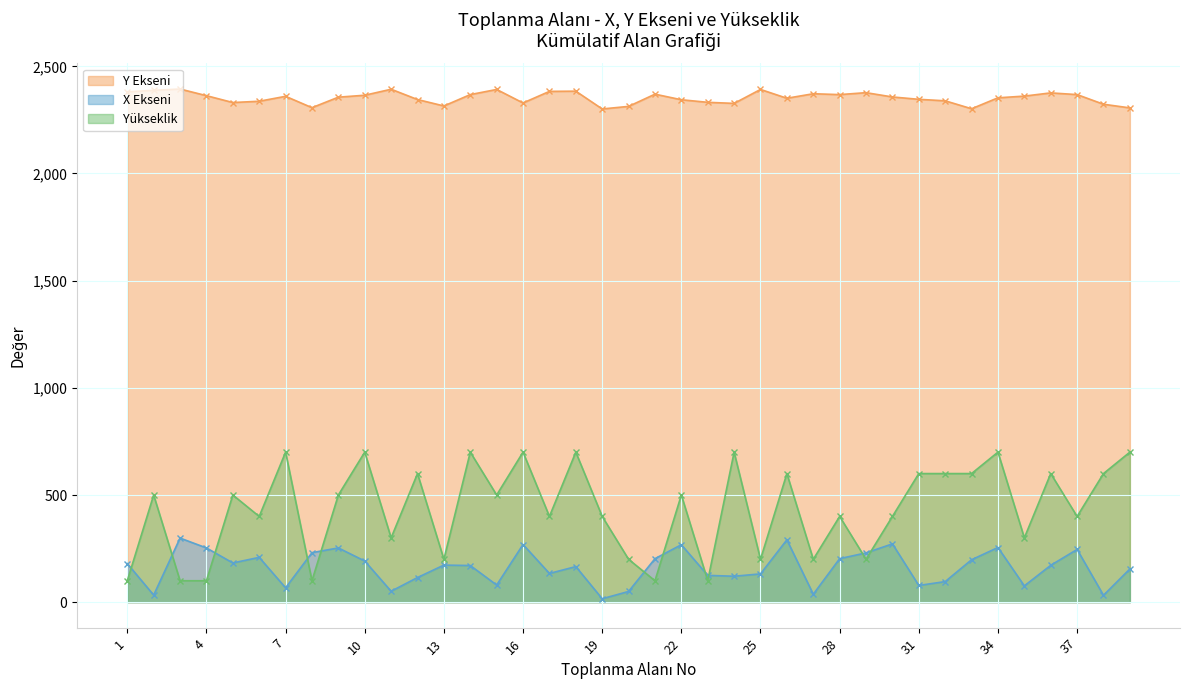

Rank the categories by X Ekseni value from highest to lowest.

3, 26, 30, 16, 22, 34, 4, 9, 37, 8, 29, 6, 21, 28, 33, 10, 5, 1, 13, 36, 14, 18, 39, 17, 25, 23, 24, 12, 32, 15, 31, 35, 7, 11, 20, 27, 2, 38, 19